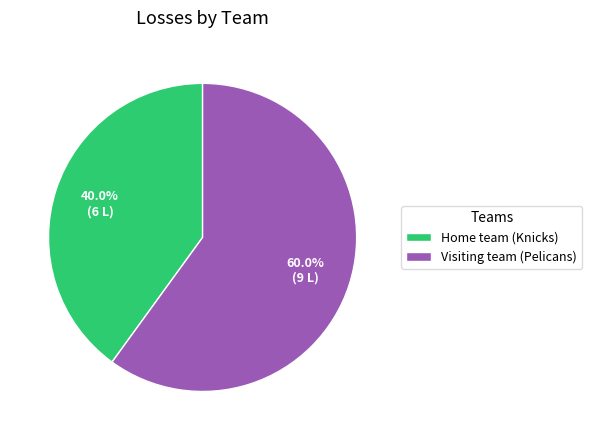

Is there any slice that represents more than half of the pie?

Yes